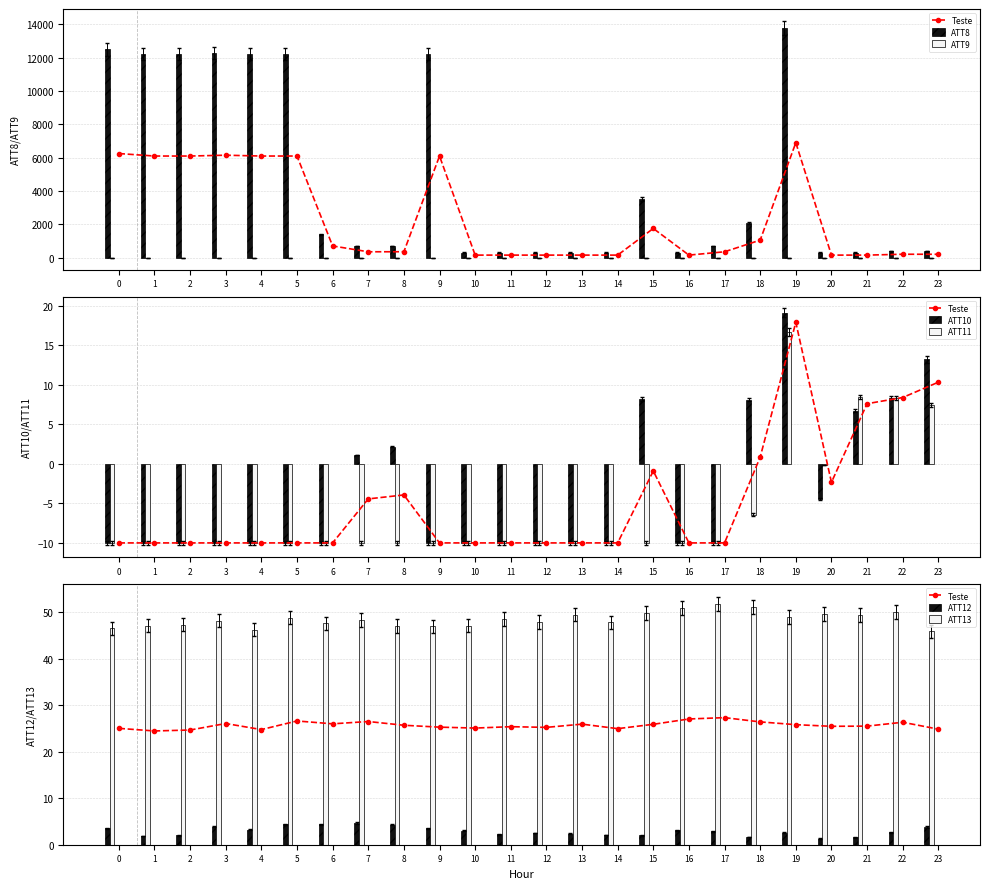

What is the difference between the highest and lowest values at 4?

11844.3